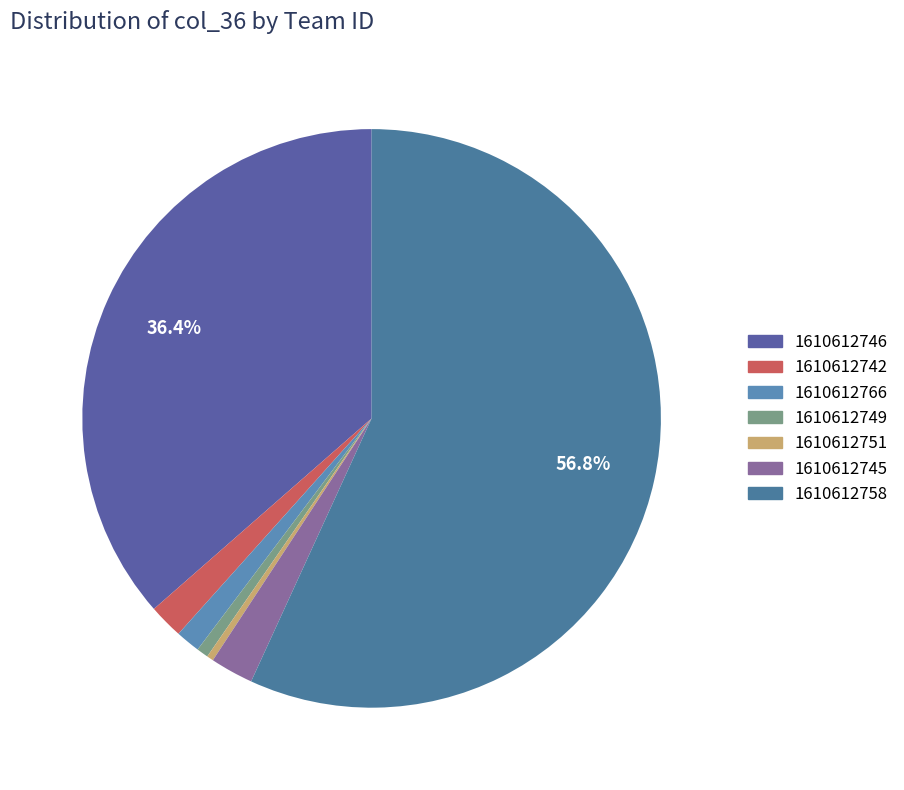

Is it true that 1610612766 is 11% of the pie?

False